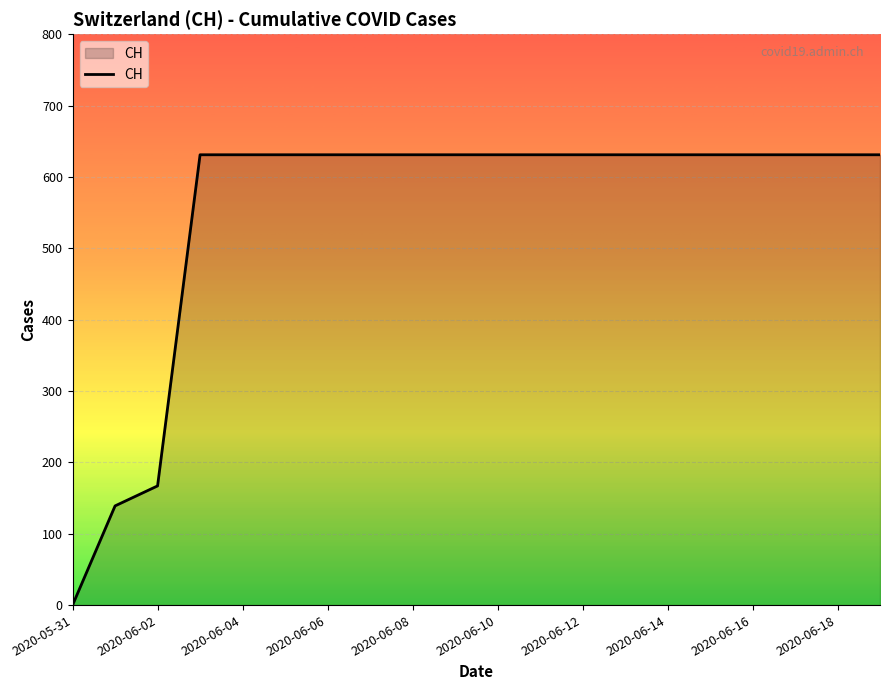

What is the greatest value displayed?

631